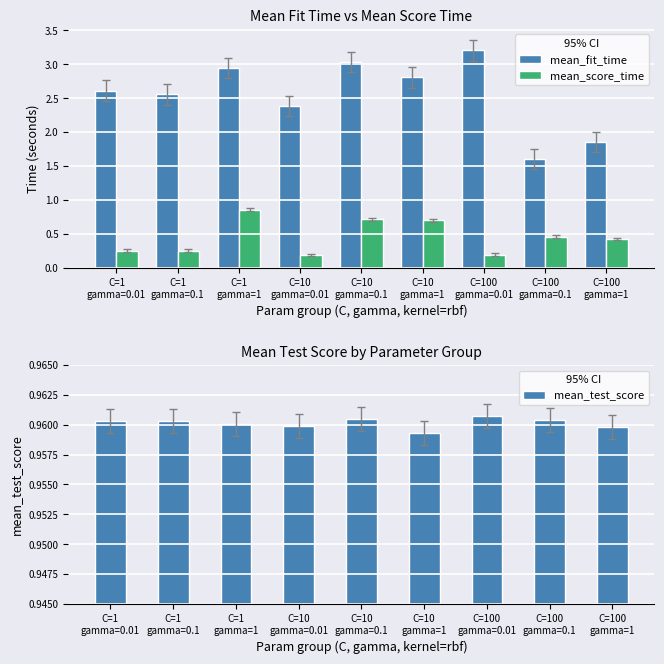

Is it true that mean_fit_time equals 1.9 at C=100
gamma=1?

True